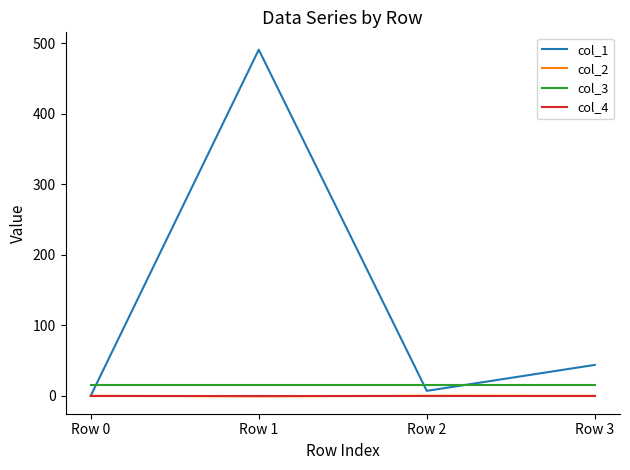

Is it true that col_2 equals -0.8 at Row 1?

True